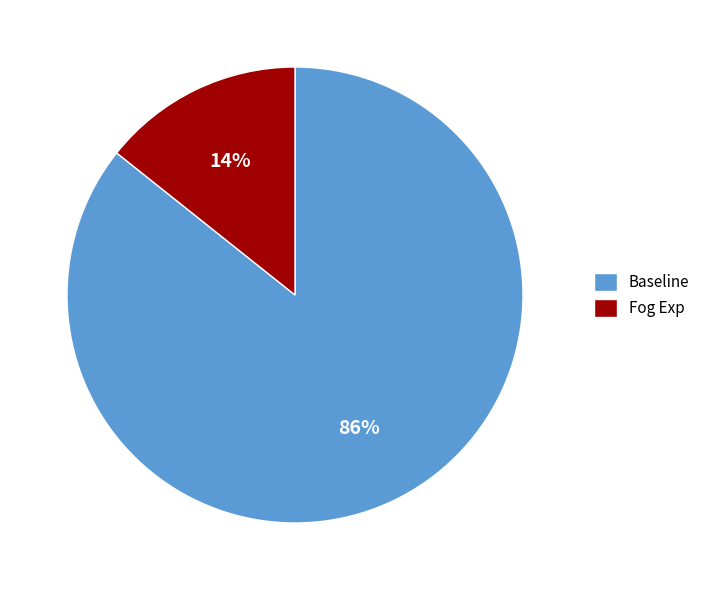

Rank the categories by value from highest to lowest.

Baseline, Fog Exp